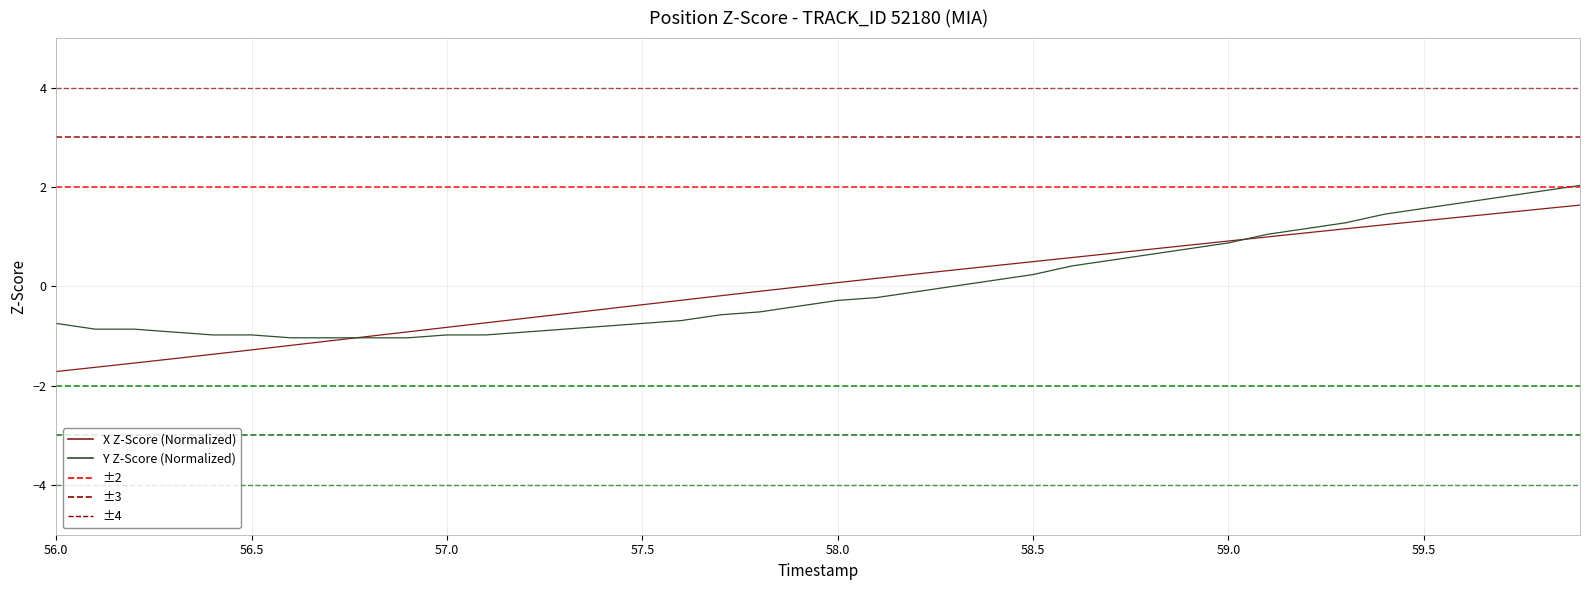

What is the minimum value shown in the chart?

-1.7